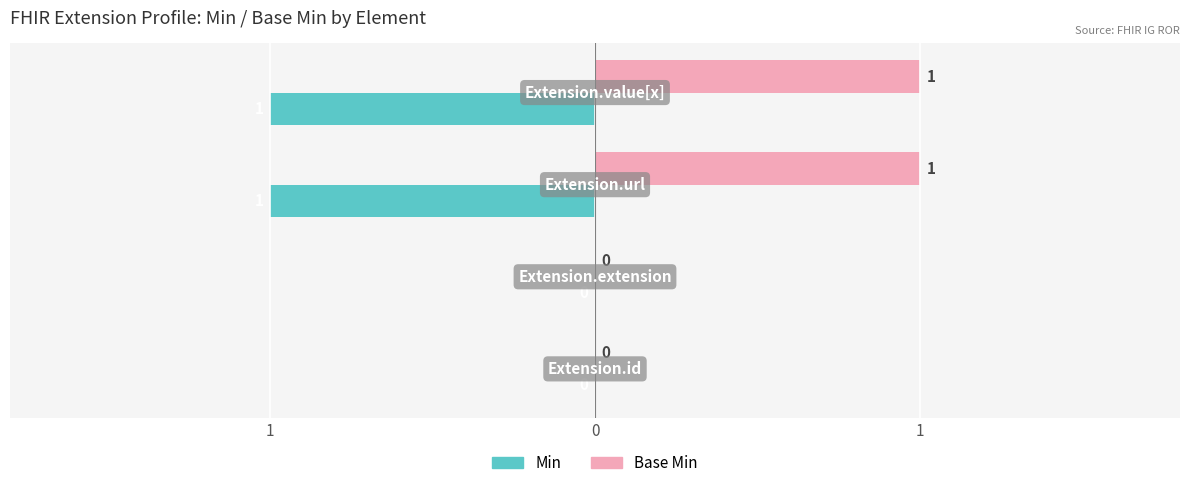

Which series has the widest spread of values?

Min